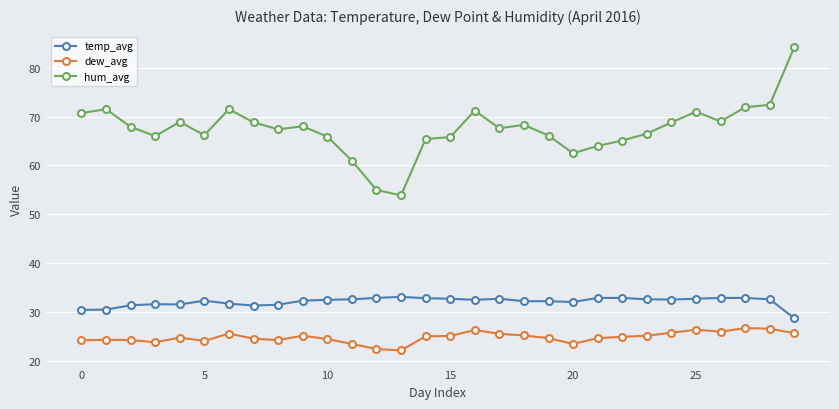

Which series has the largest range (max minus min)?

hum_avg